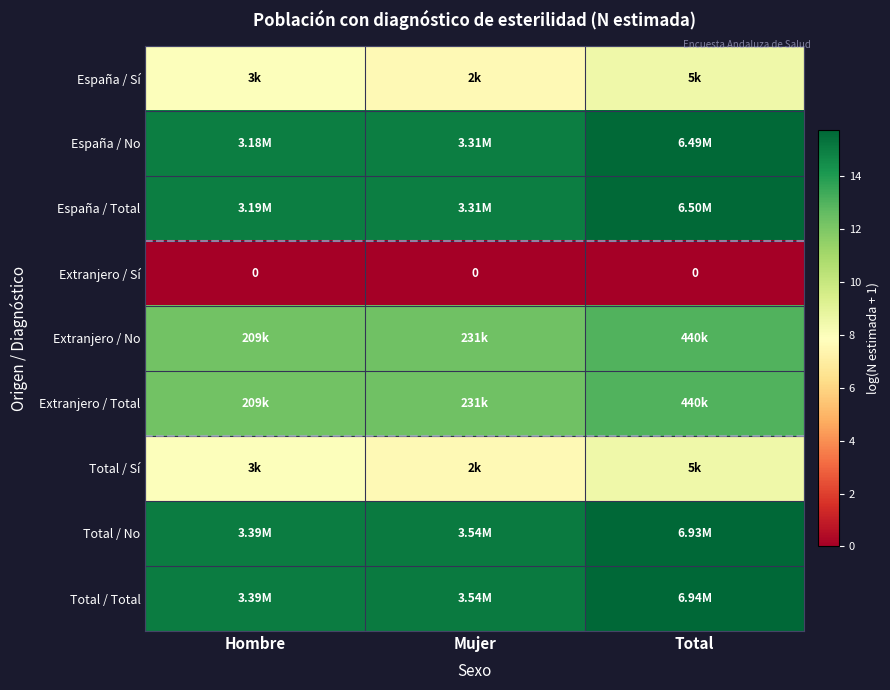

Which category has the lowest value across all series?

Hombre